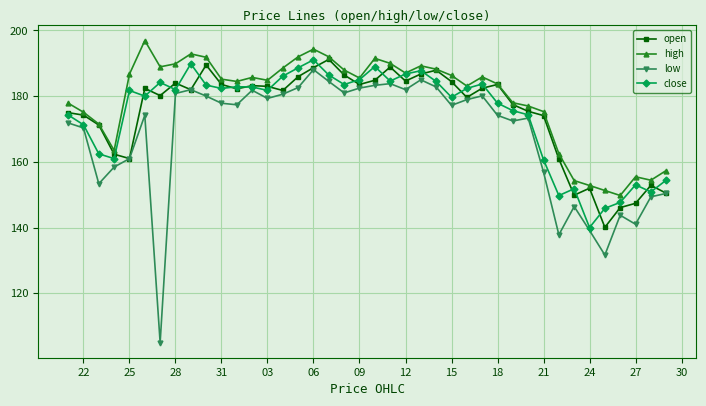

Which series has the widest spread of values?

low